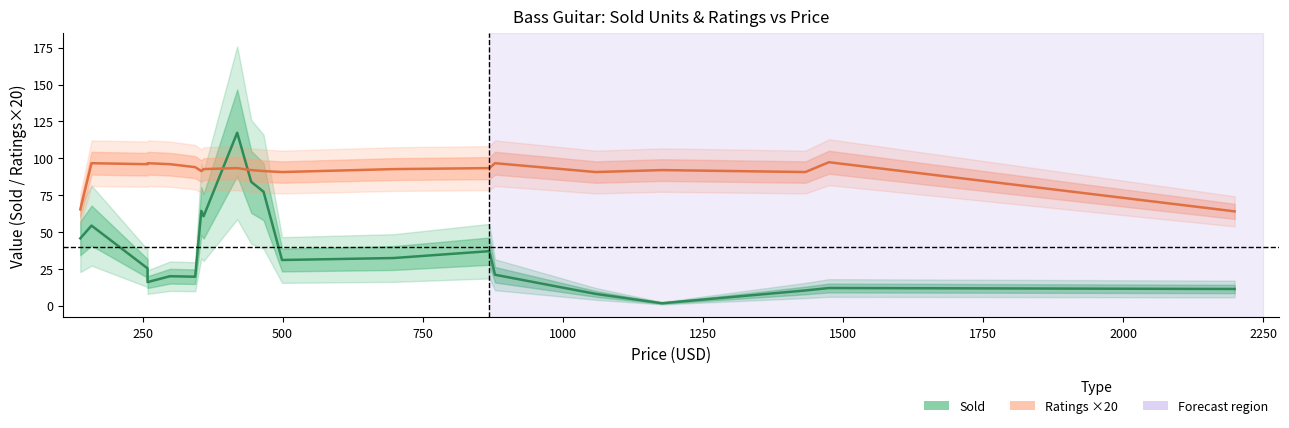

After their last crossing, which series has the higher values: Ratings ×20 or Sold?

Ratings ×20